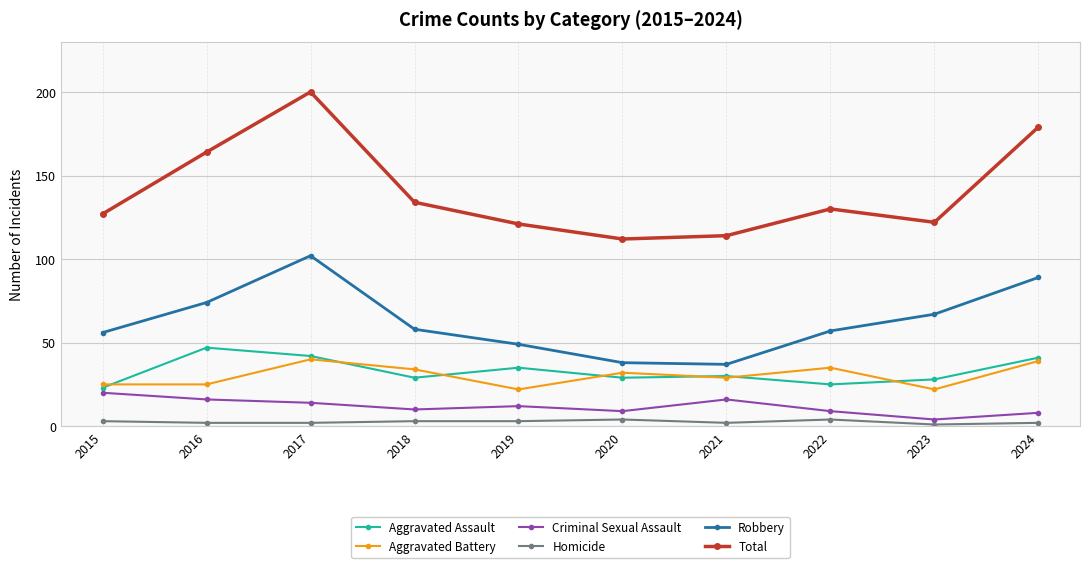

Which series has the widest spread of values?

Total